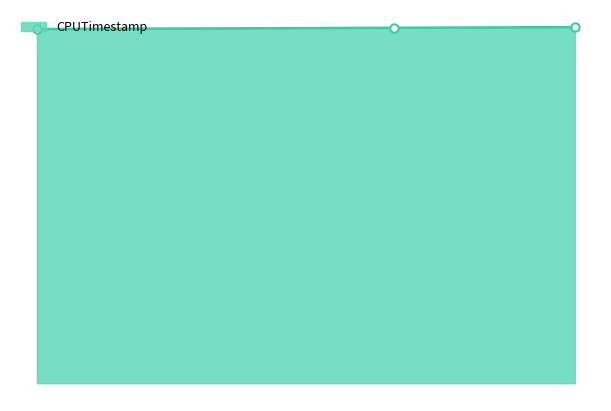

Rank the categories by value from highest to lowest.

3705660200, 3689593127, 3657750437